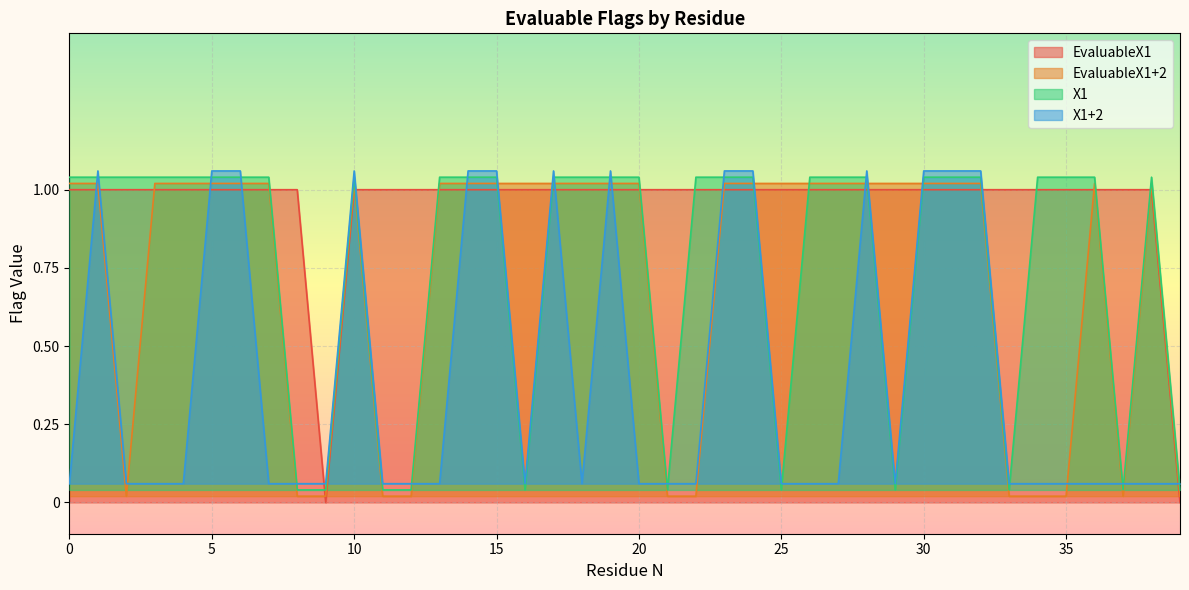

At which label does EvaluableX1+2 reach its minimum?

2